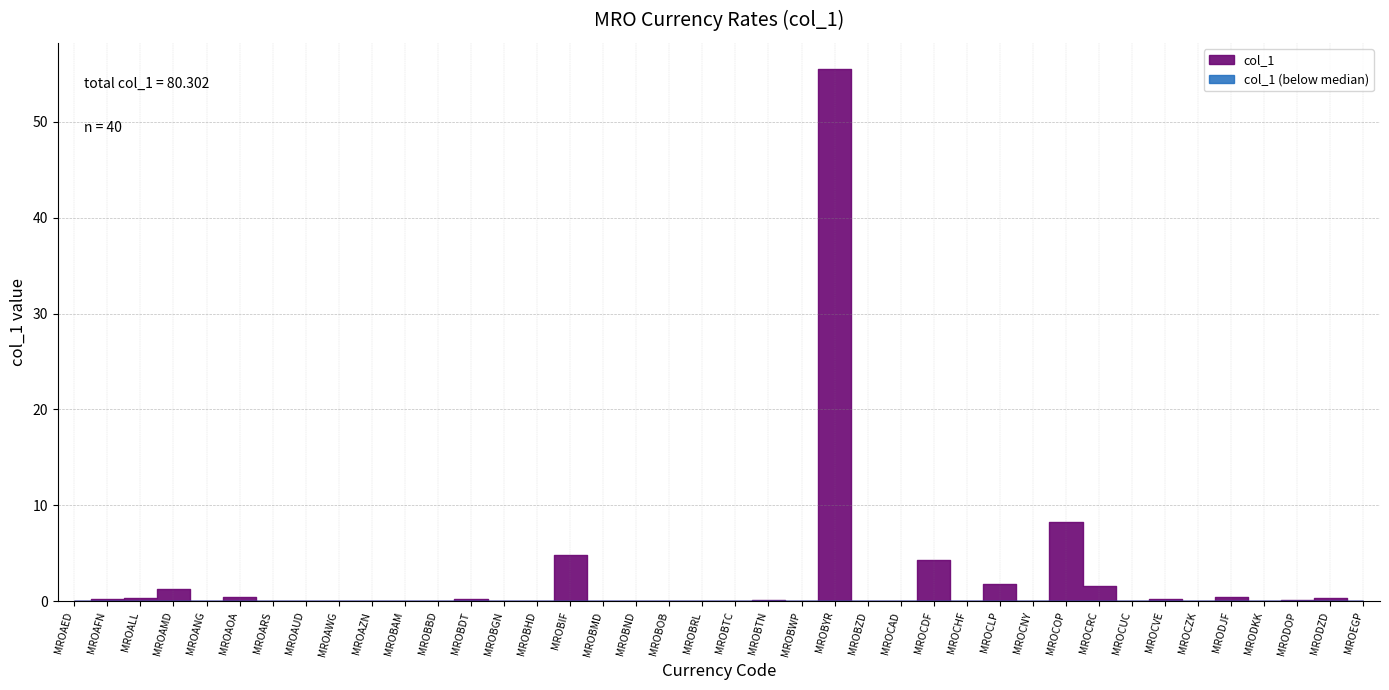

What is the difference between the second highest and second lowest values?

8.3